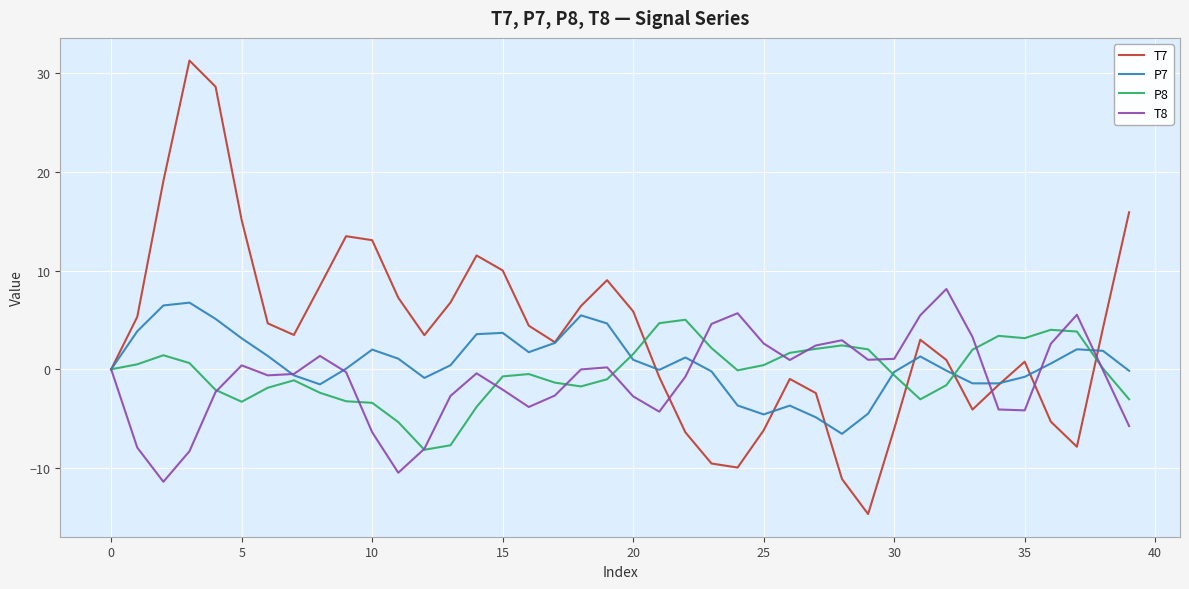

What is the maximum value shown in the chart?

31.3